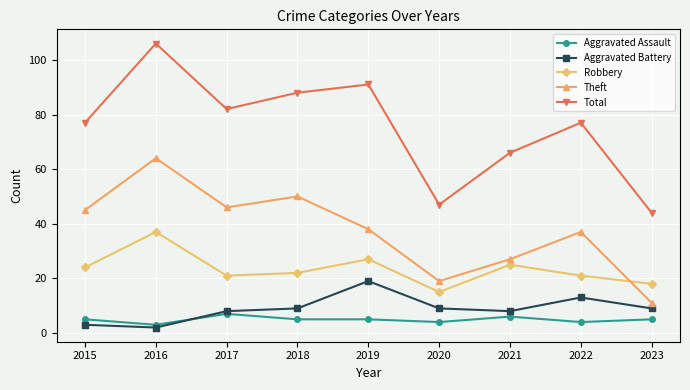

Which series has the largest total across all categories?

Total